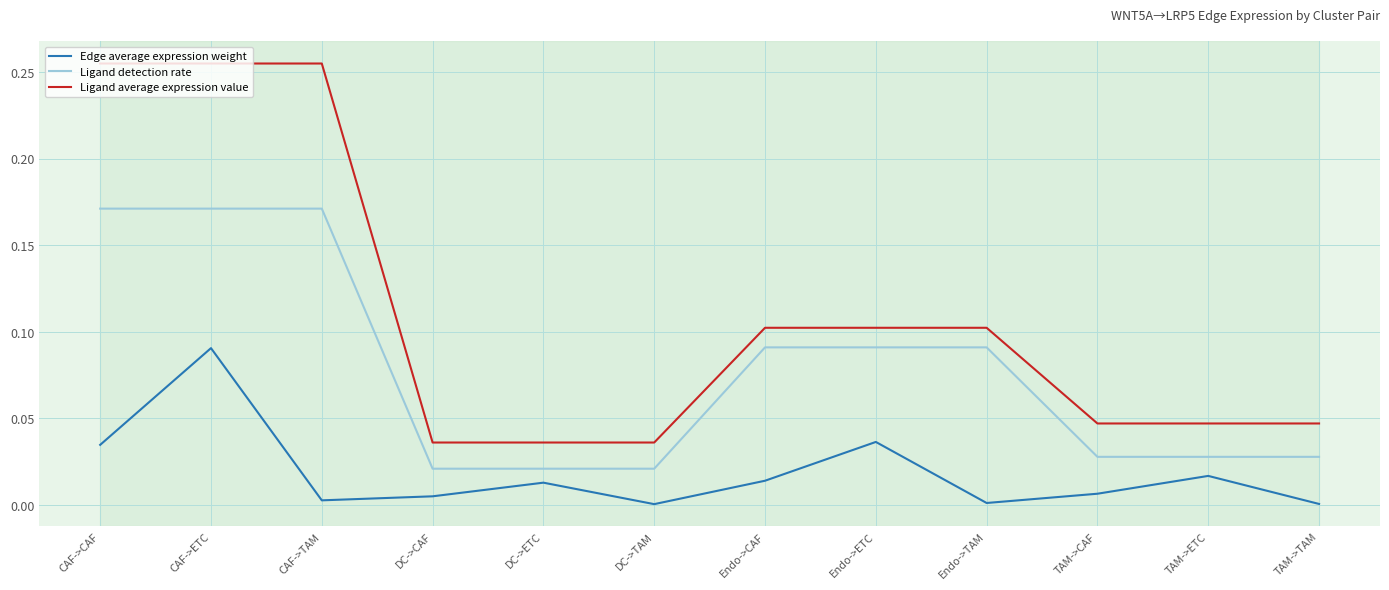

The Ligand average expression value series shows 0.1 at DC->CAF. True or false?

False